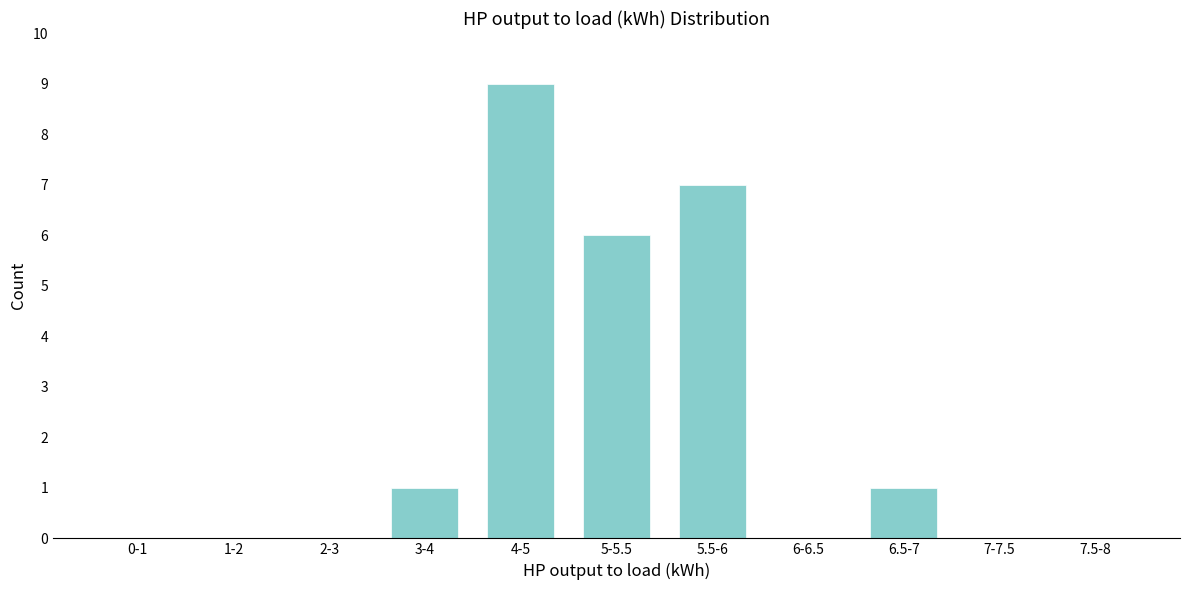

Reading left to right, list all the values displayed in this chart.

0-1=0	1-2=0	2-3=0	3-4=1	4-5=9	5-5.5=6	5.5-6=7	6-6.5=0	6.5-7=1	7-7.5=0	7.5-8=0